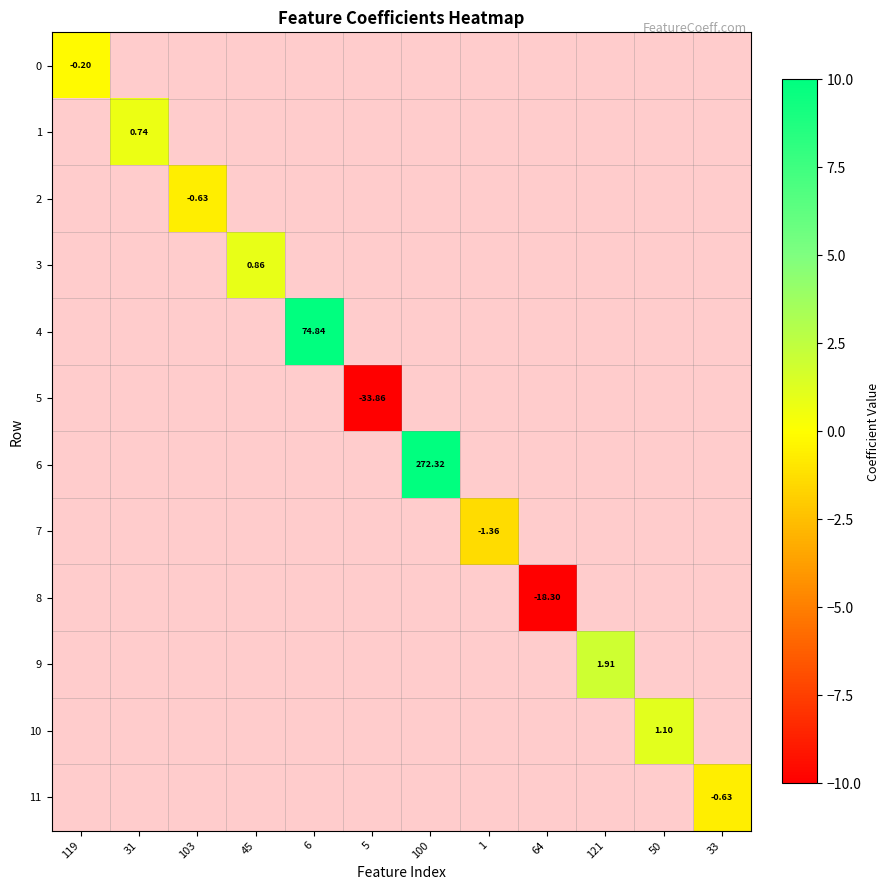

Is the value of 9 at 45 greater than the value of 6 at 100?

No